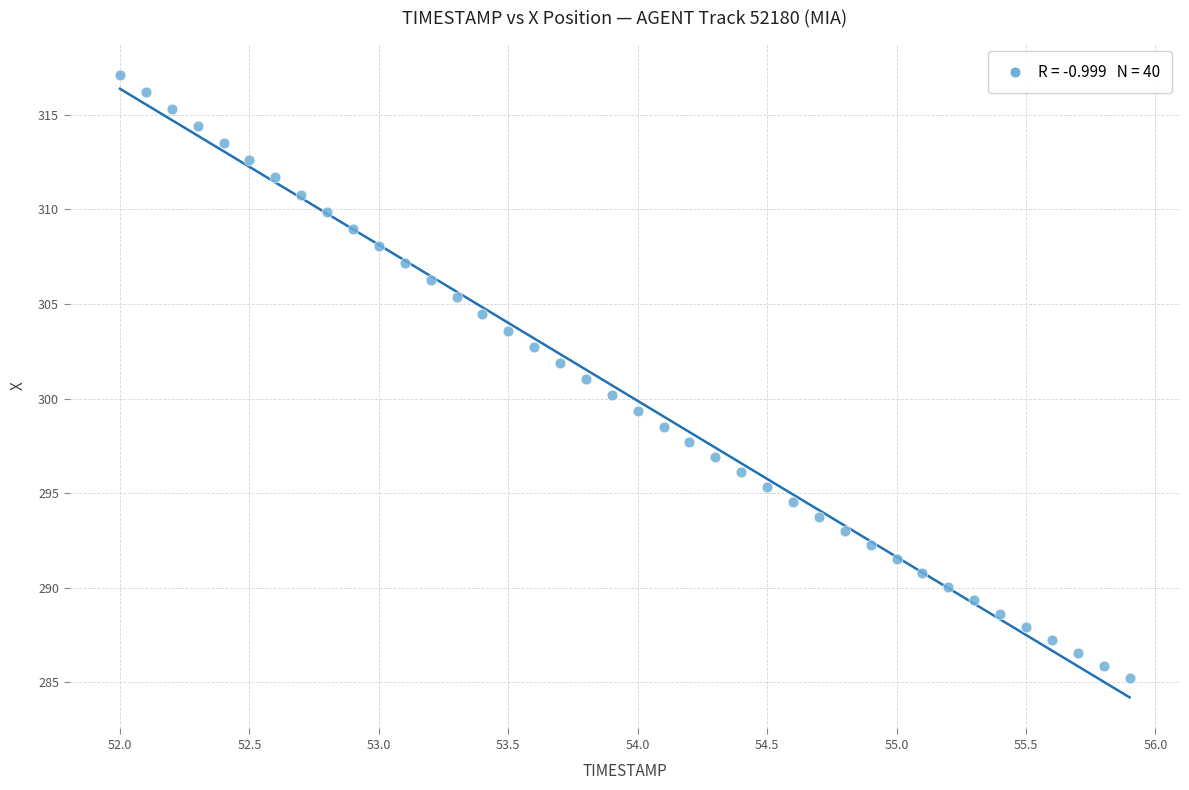

What is the range of X values (max minus min)?

3.9